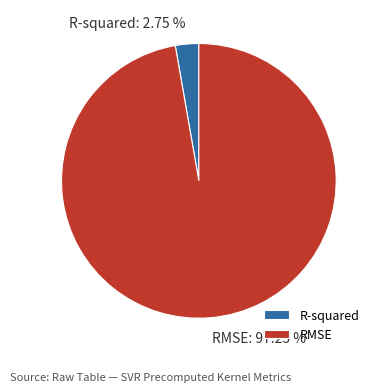

Which slice is the smallest?

R-squared